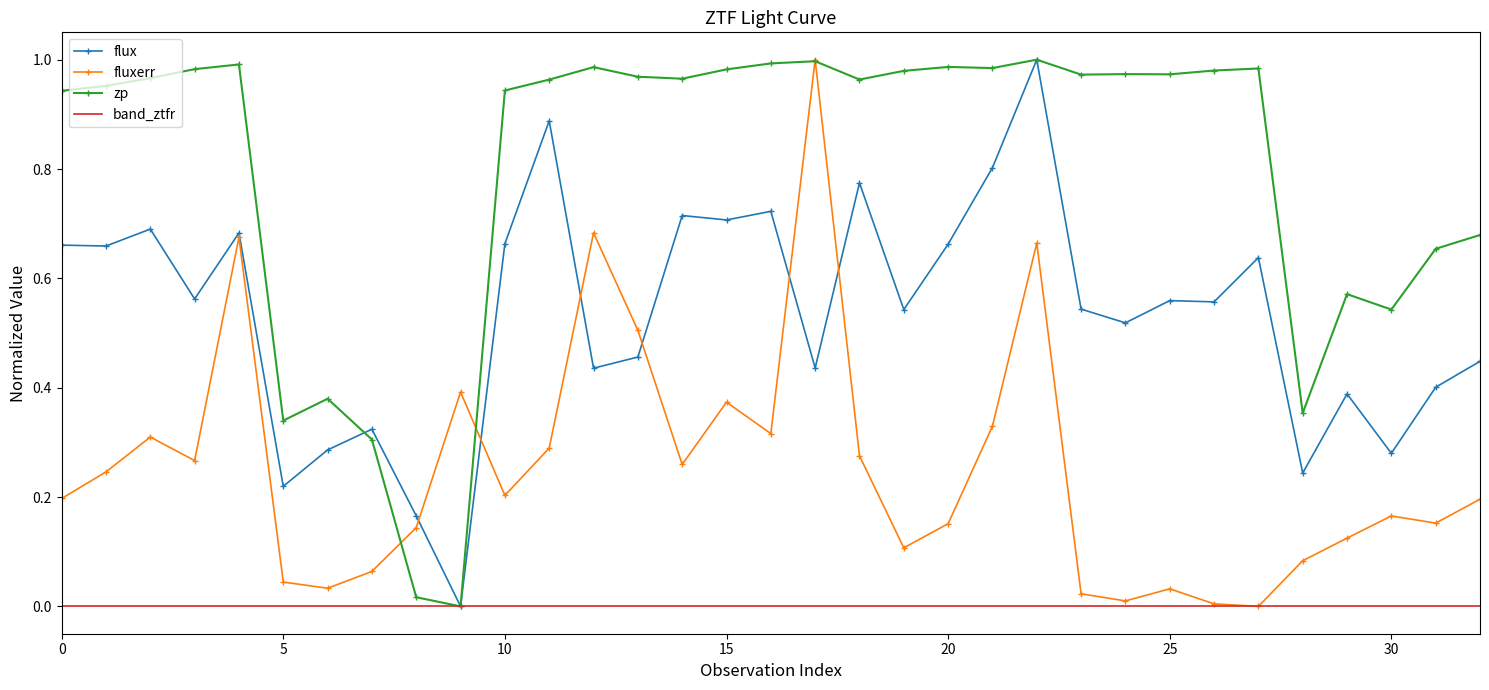

Rank the series by their average value, from highest to lowest.

zp, flux, fluxerr, band_ztfr